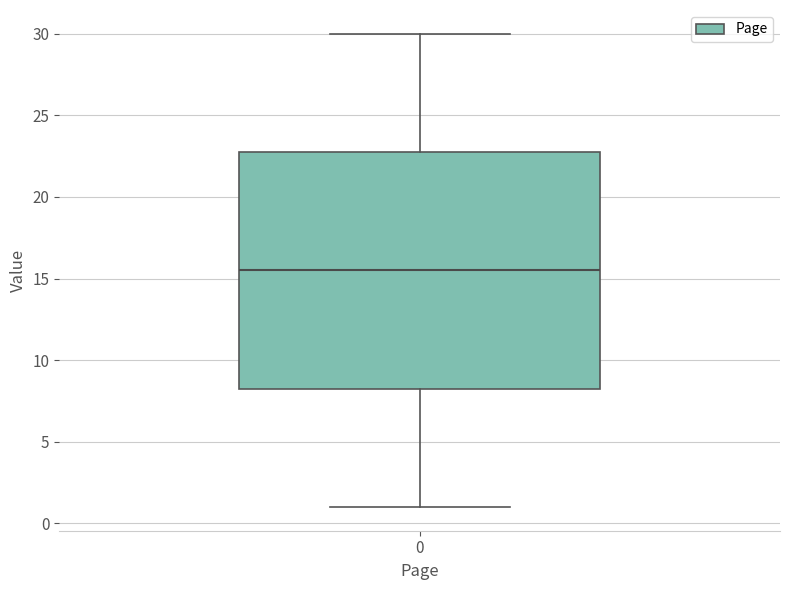

Where does the median line of the box at x = 0 sit on the y-axis? The values are not printed on the chart, so give them approximately, as read against the axis.

15.5